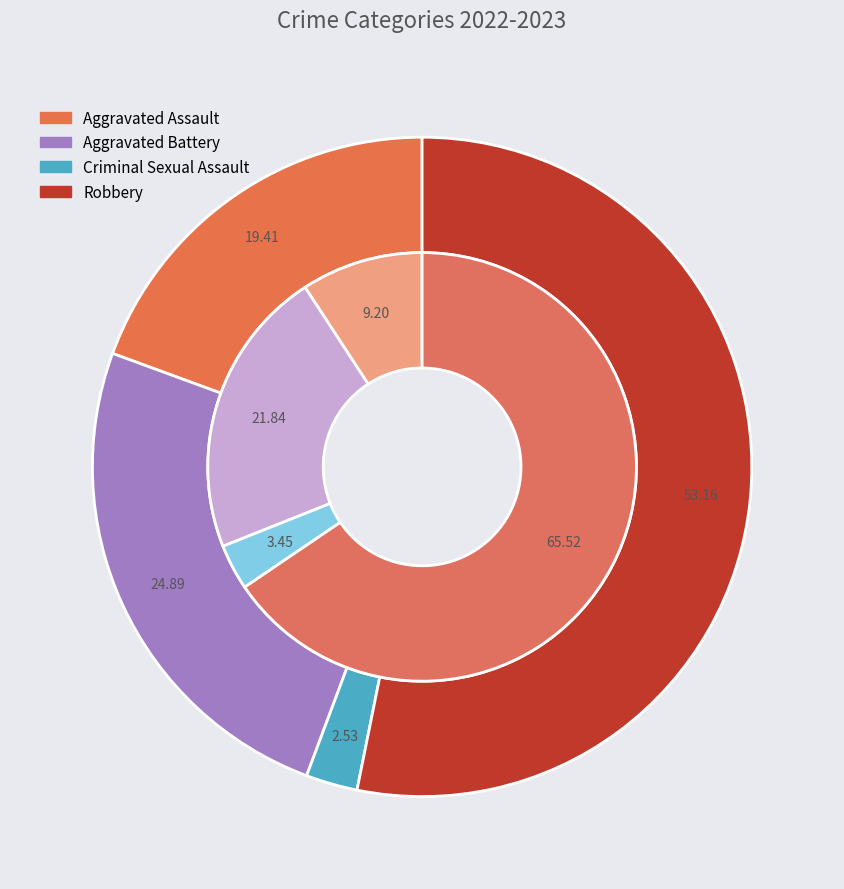

To the nearest percent, what is the average slice percentage?

25%